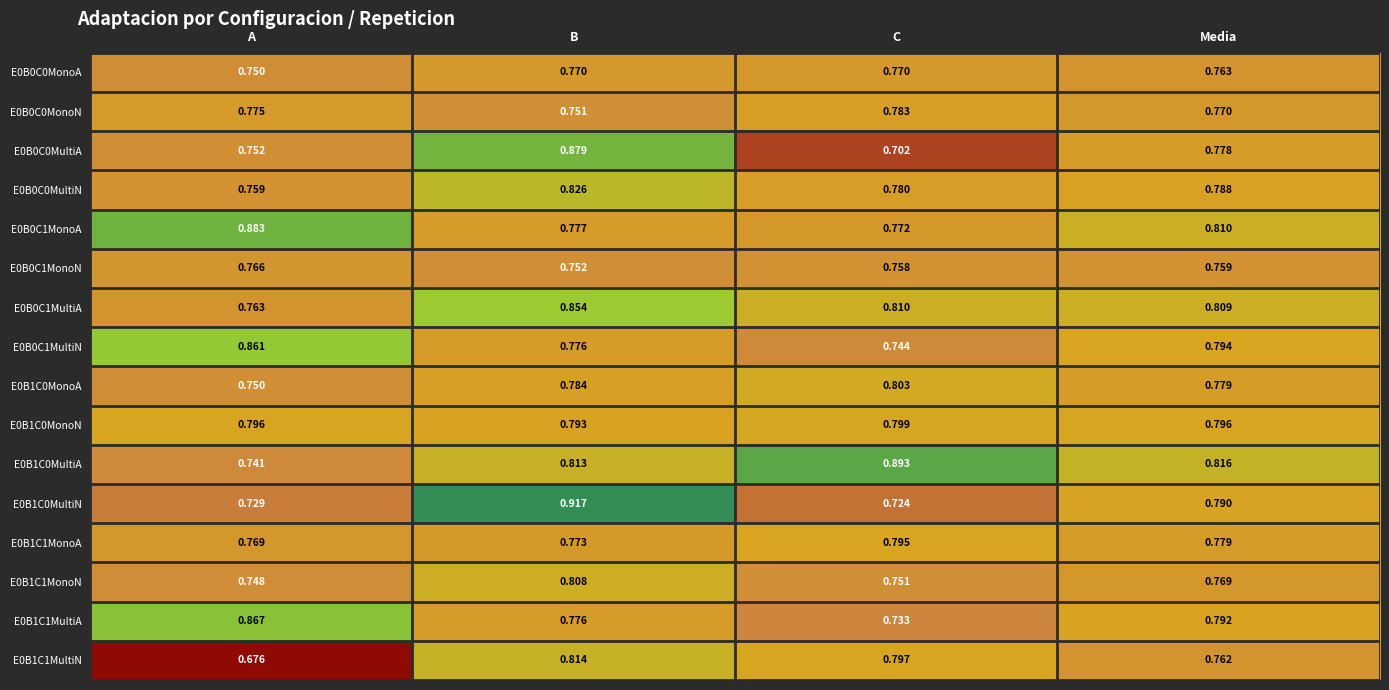

What is the difference between the highest and lowest values at A?

0.2